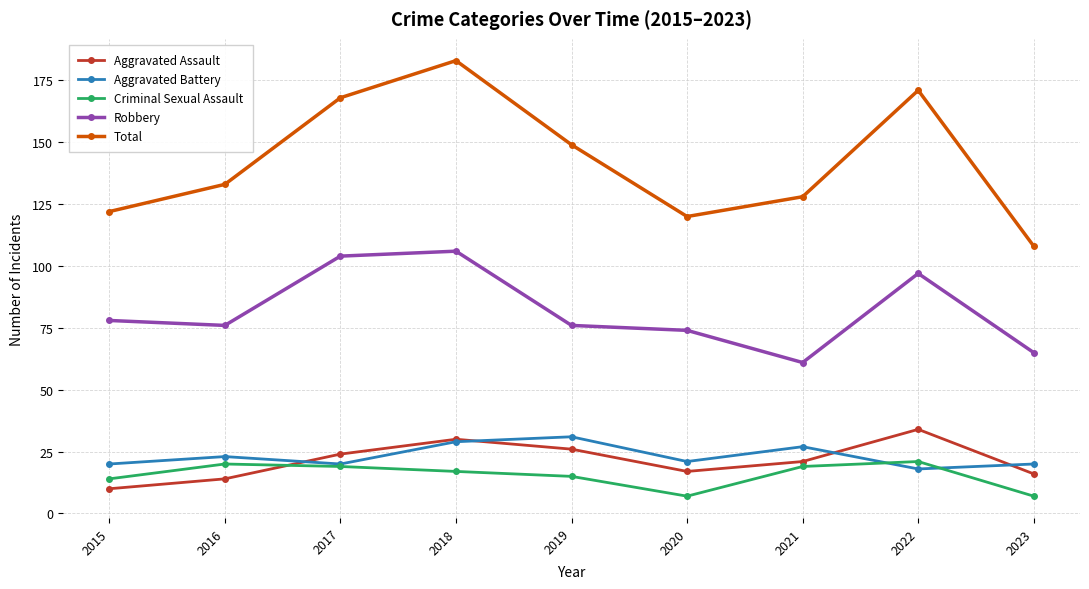

Reading left to right, extract all data points from this chart.

Aggravated Assault: 10	14	24	30	26	17	21	34	16
Aggravated Battery: 20	23	20	29	31	21	27	18	20
Criminal Sexual Assault: 14	20	19	17	15	7	19	21	7
Robbery: 78	76	104	106	76	74	61	97	65
Total: 122	133	168	183	149	120	128	171	108